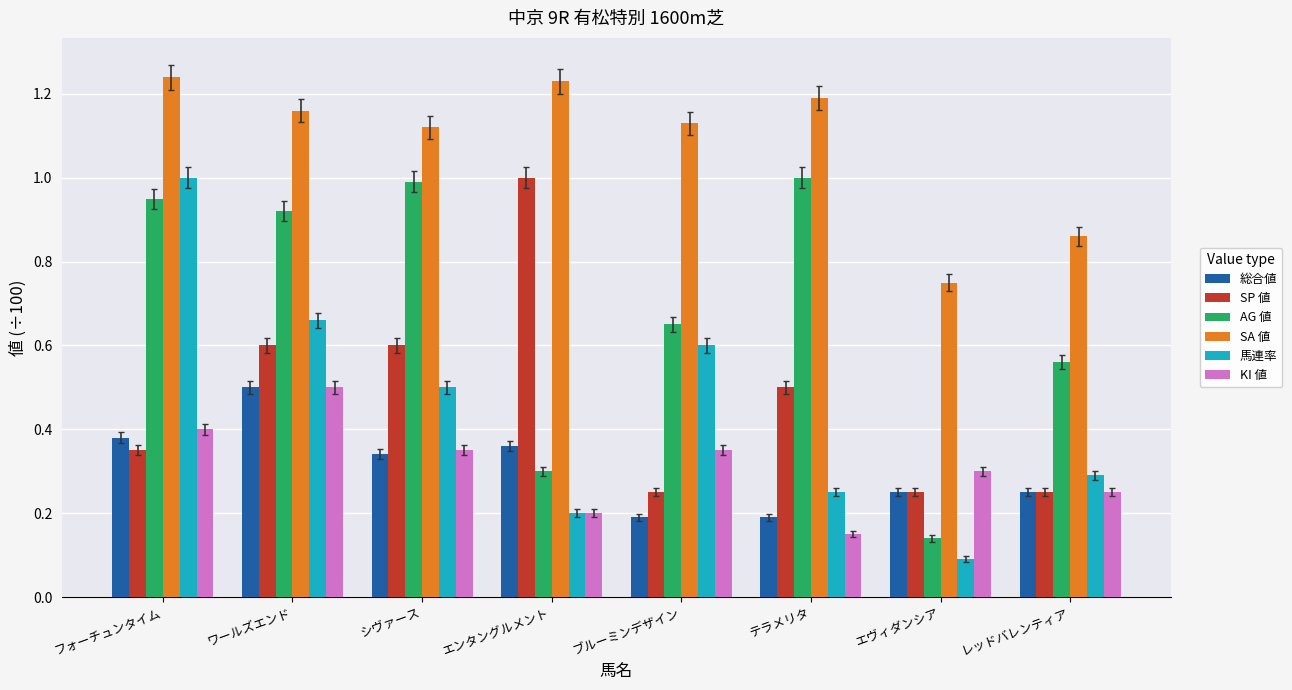

What is the difference between the highest and lowest values at エンタングルメント?

1.0